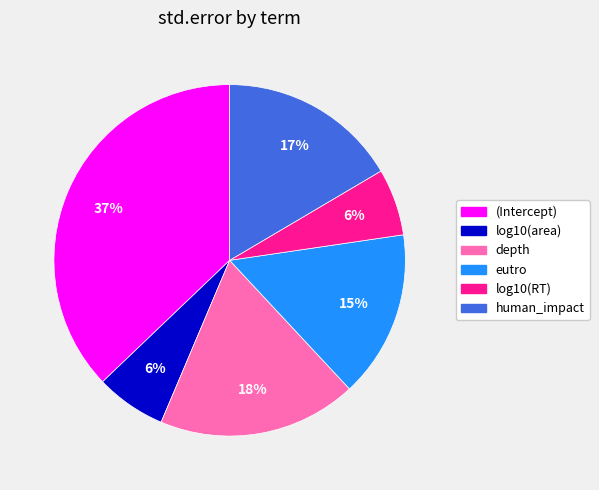

Combined, do log10(area) and (Intercept) account for over 50%?

No